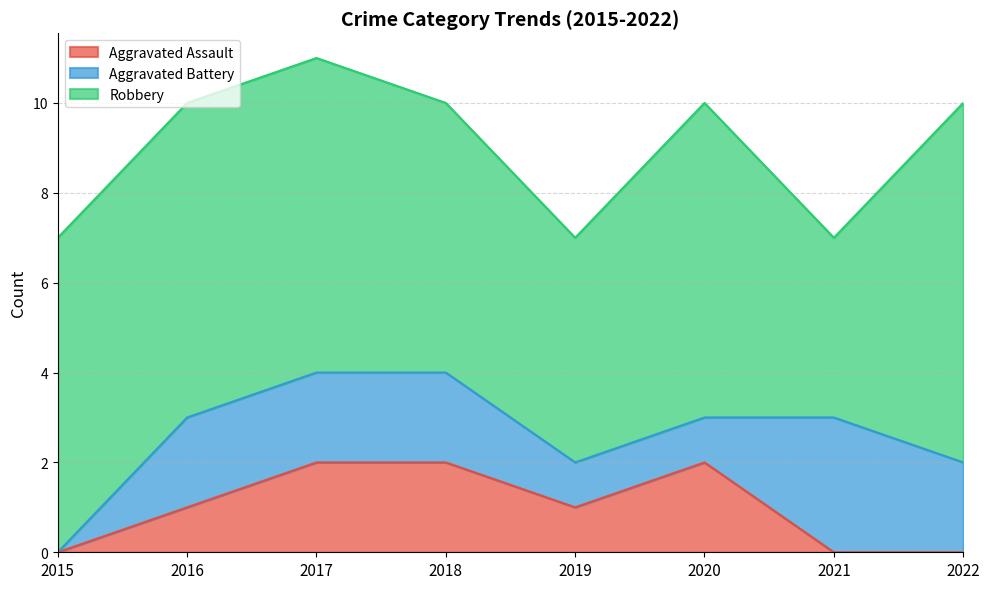

What is the highest value of the Aggravated Battery series?

3